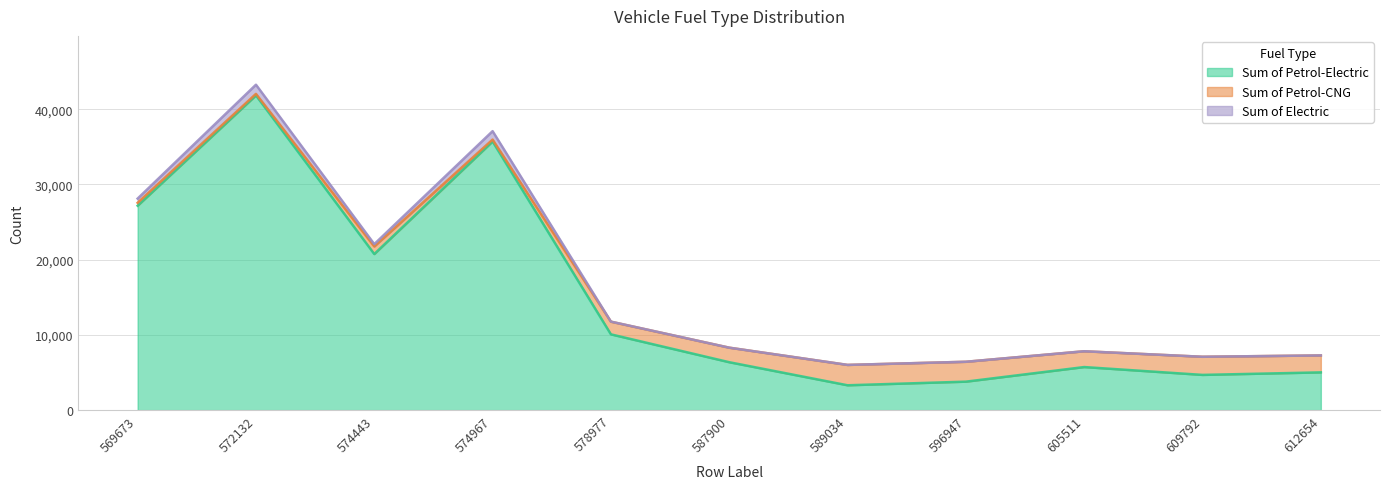

Which category has the highest value in the Sum of Petrol-Electric series?

572132